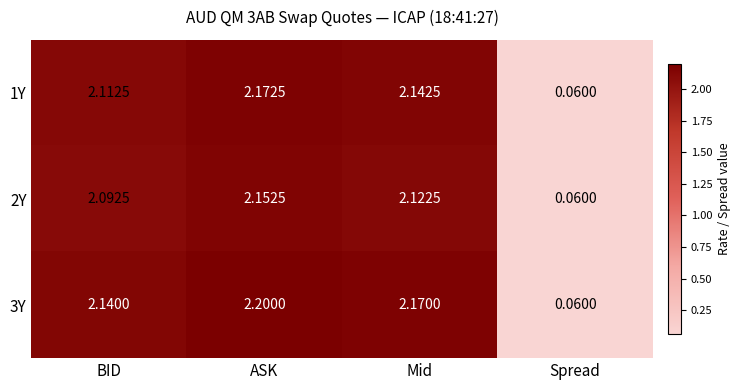

Which series changed the most between ASK and Spread?

3Y